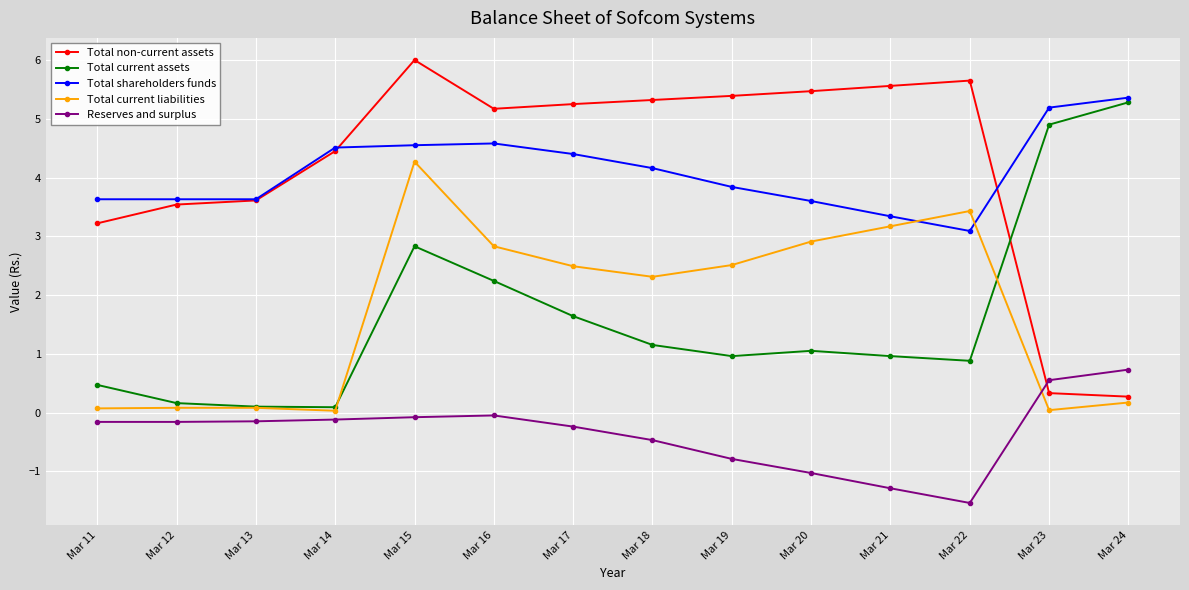

Is the value of Total current liabilities at Mar 24 greater than the value of Total non-current assets at Mar 17?

No